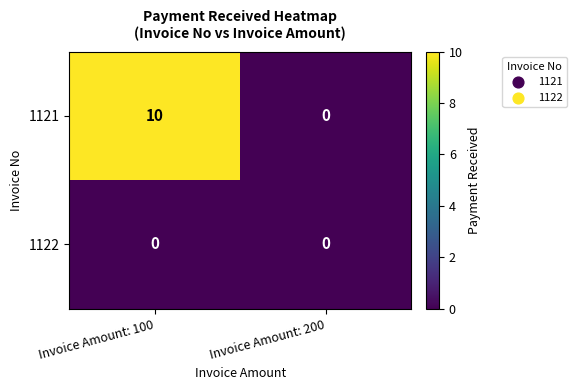

Reading right to left, transcribe all the data shown in this chart.

1121: 0	10
1122: 0	0